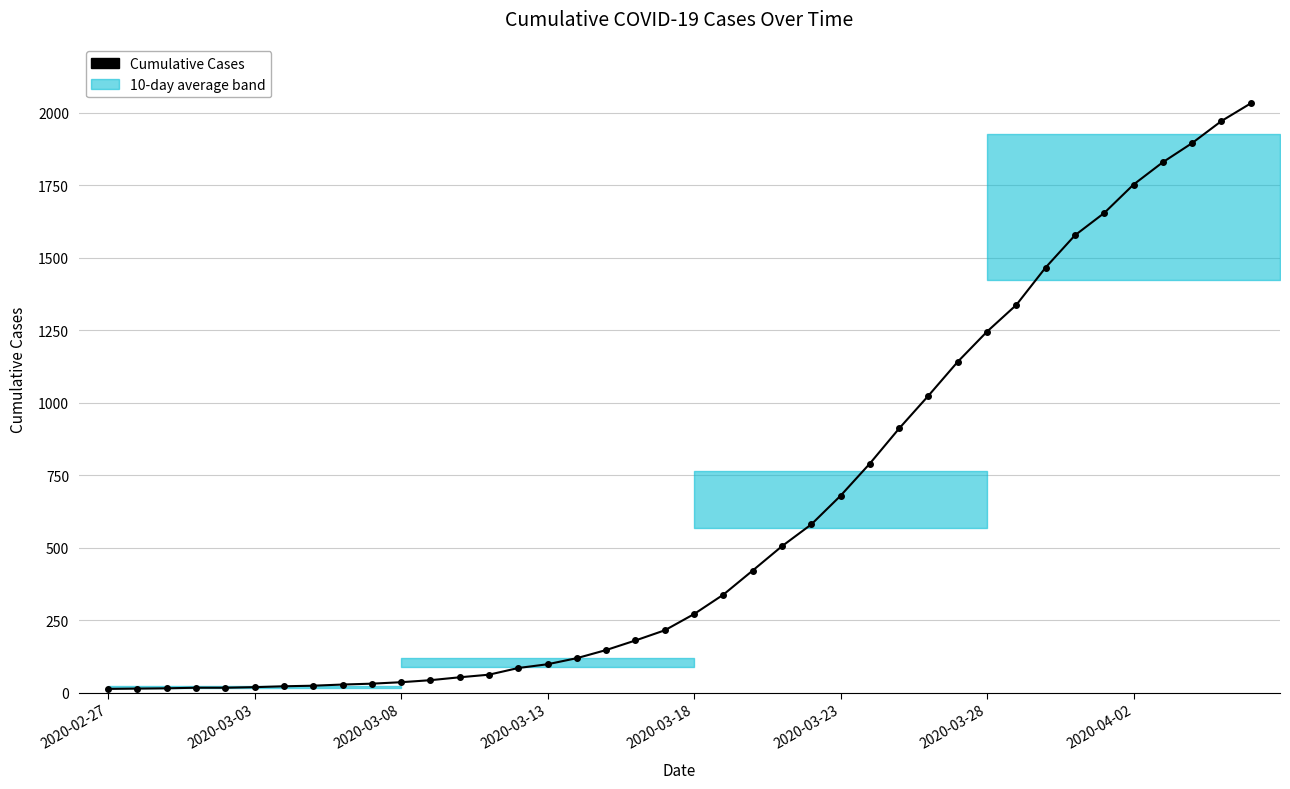

What is the sum of all values?

24656